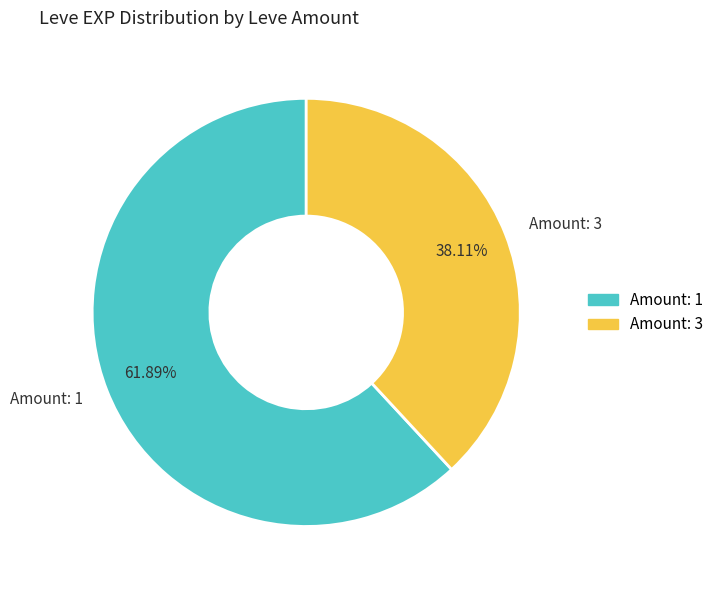

What is the ratio of the value at Amount: 3 to the value at Amount: 1?

0.6